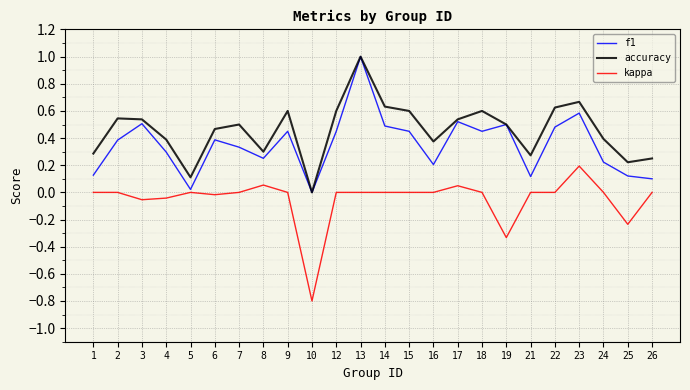

True or false: accuracy and kappa intersect in this chart.

False